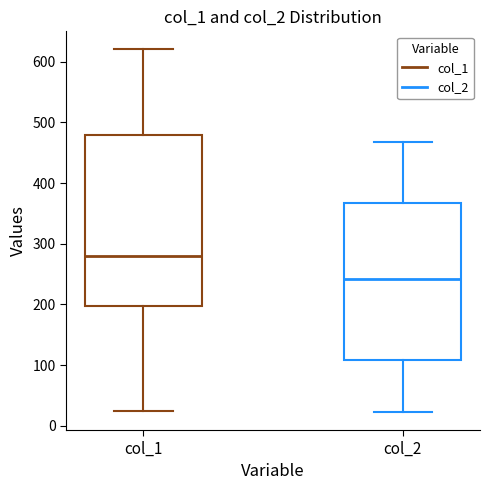

Comparing the boxes themselves (not the whiskers), which one is the tallest?

col_1